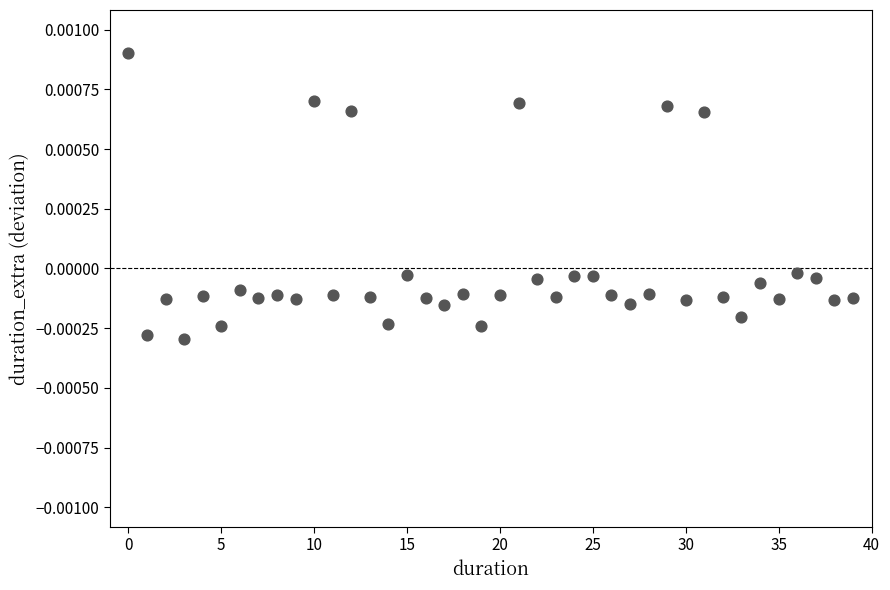

How many data points are displayed?

40